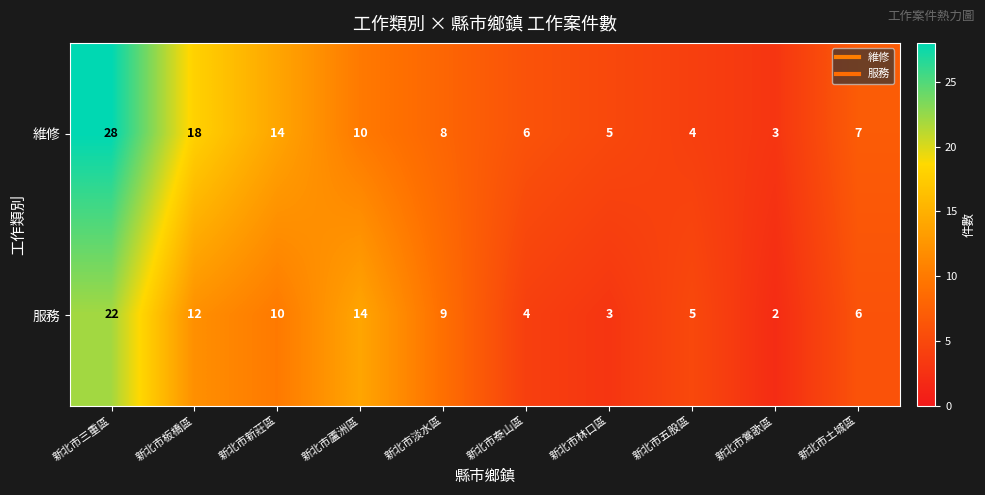

At how many categories does at least one series exceed 8?

5